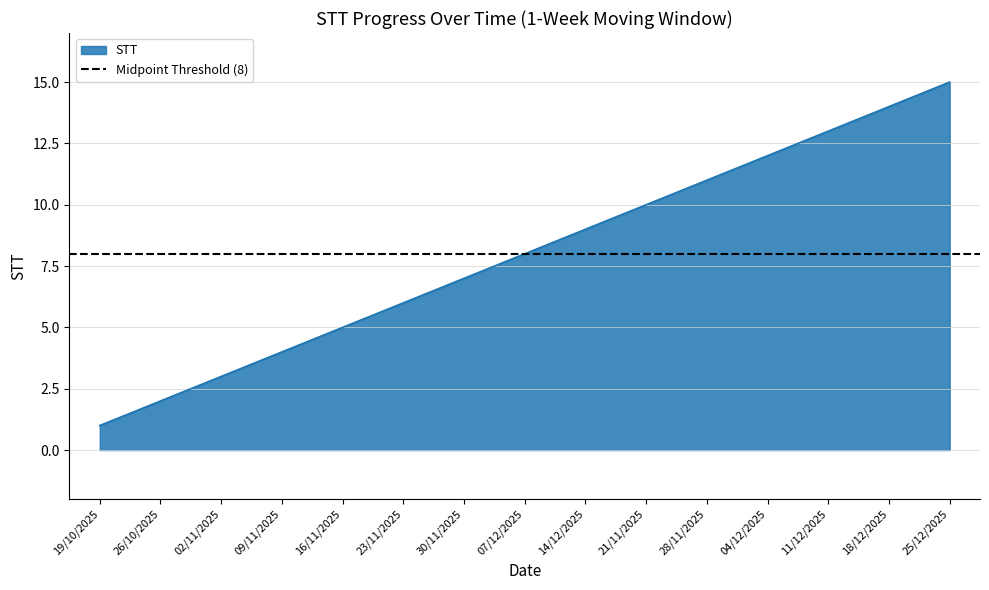

What is the label of the 3rd point from the right?

11/12/2025